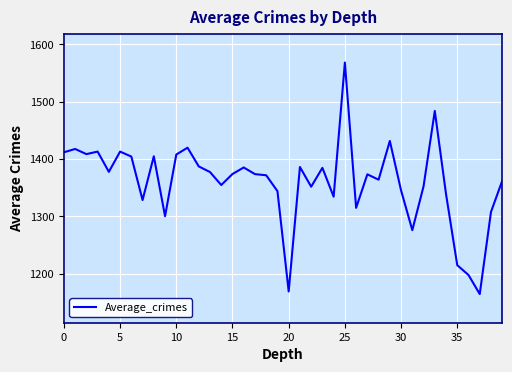

Does the chart have visible grid lines?

Yes